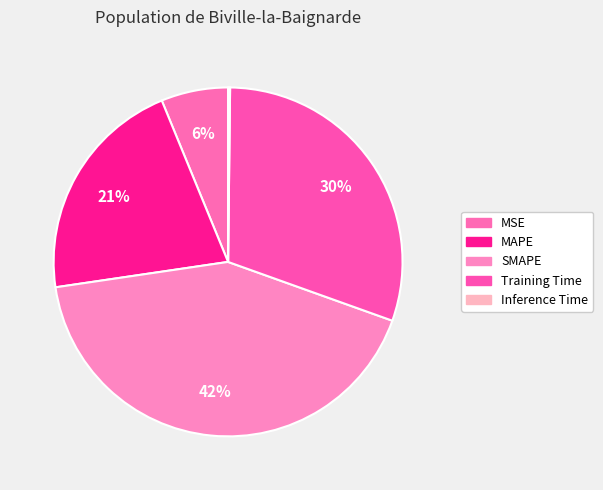

What is the ratio of the value at MAPE to the value at SMAPE?

0.5